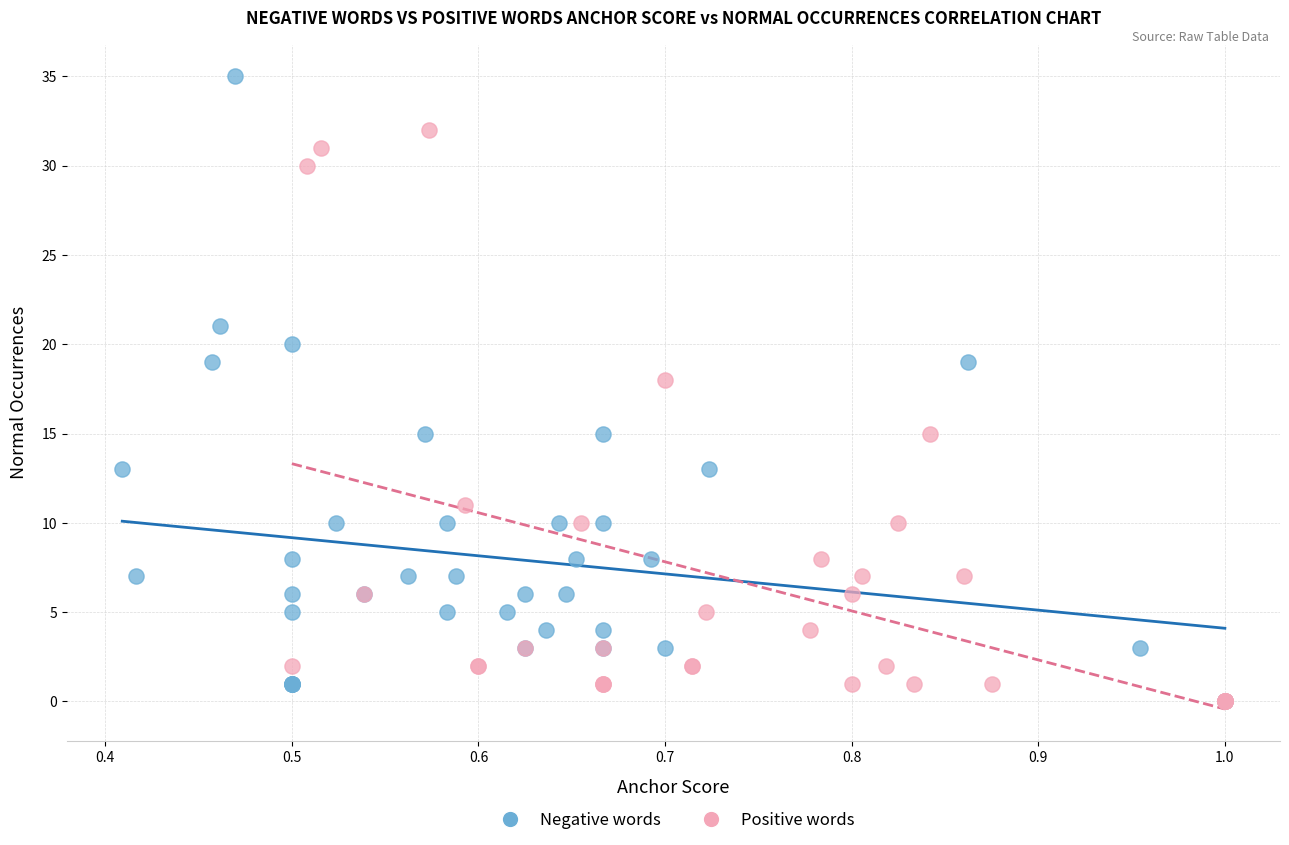

Which series contains the highest Y value?

Negative words